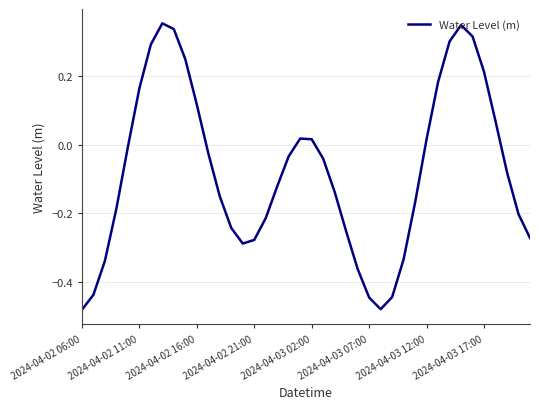

What is the difference between the maximum and minimum values?

0.8